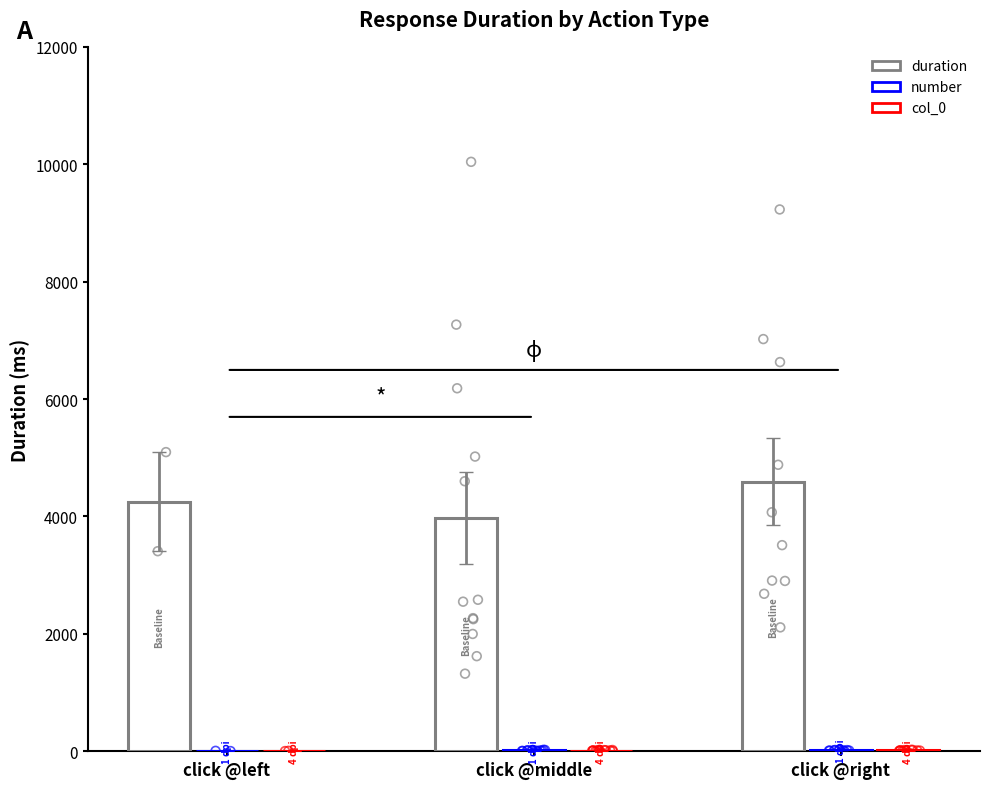

What is the total value across all series at click @middle?

3997.6